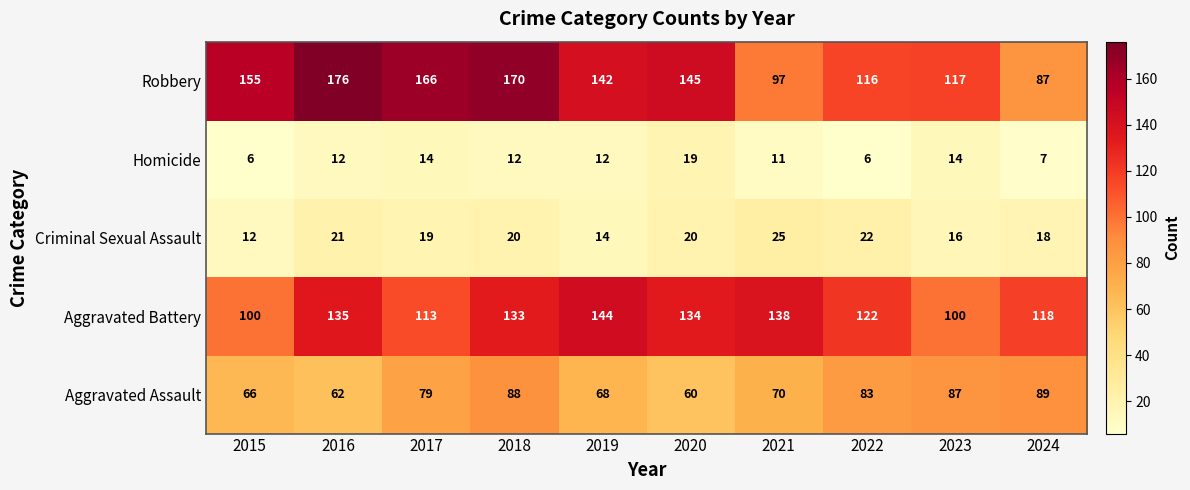

List the series in order of their peak value, highest first.

Robbery, Aggravated Battery, Aggravated Assault, Criminal Sexual Assault, Homicide